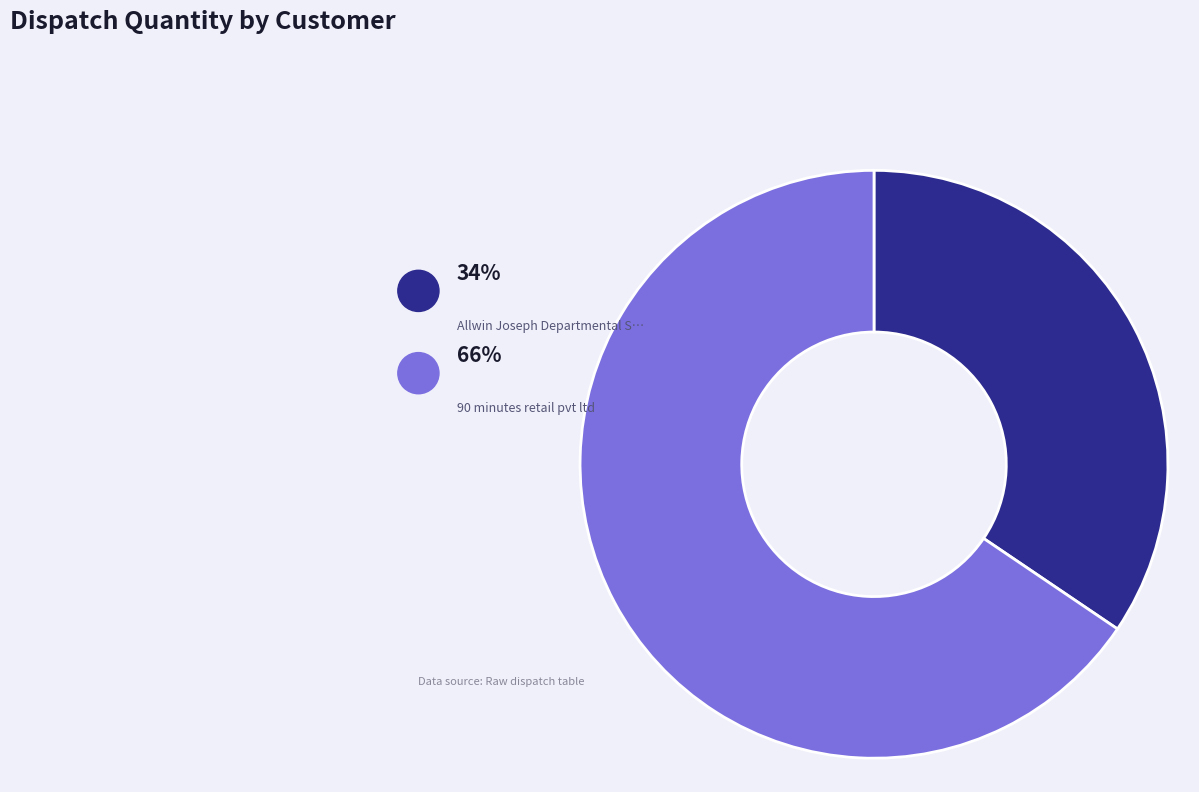

Is there a majority slice in this chart?

Yes